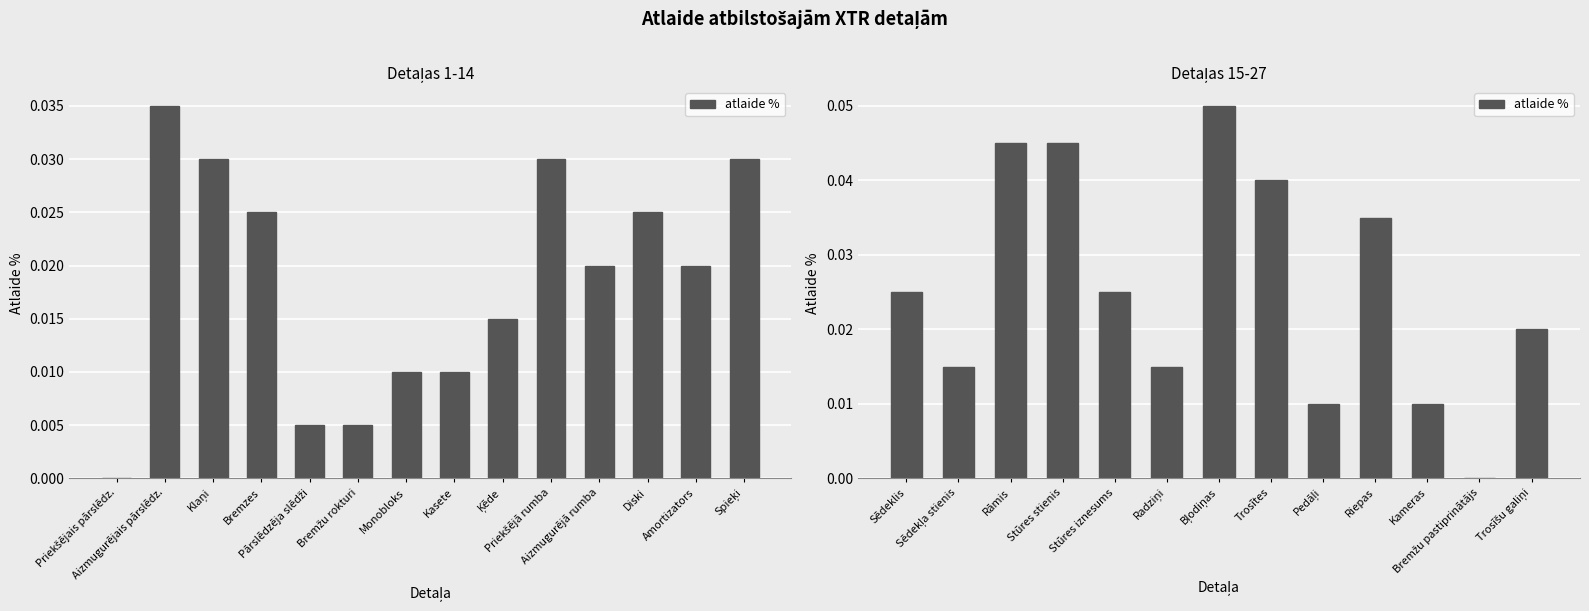

Is it true that the value at Radziņi is 0.0?

False